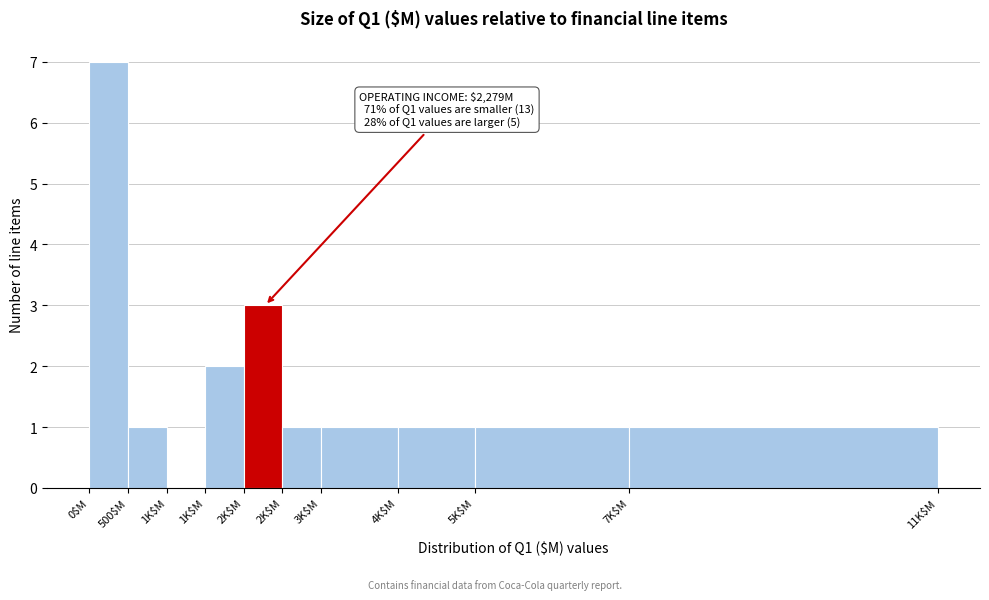

How many data points does each series have?

10